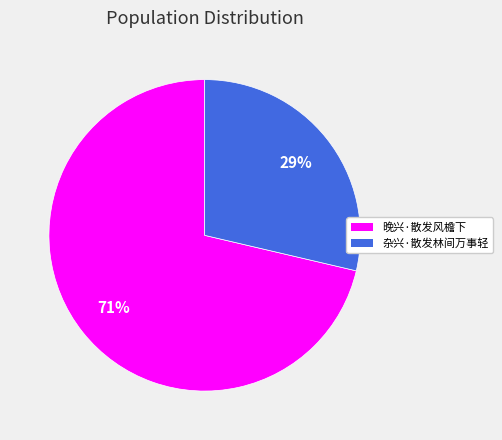

Between 杂兴·散发林间万事轻 and 晚兴·散发风檐下, which is larger?

晚兴·散发风檐下